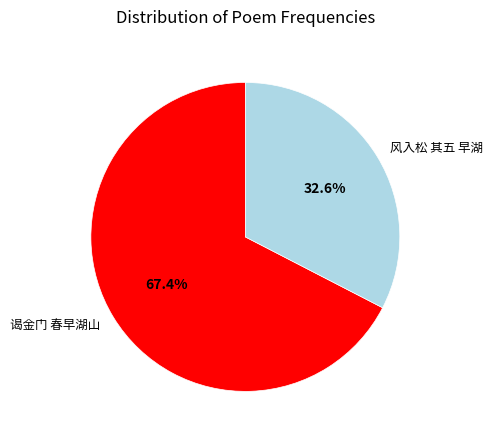

What percentage is the 谒金门 春早湖山 slice, to the nearest percent?

67%